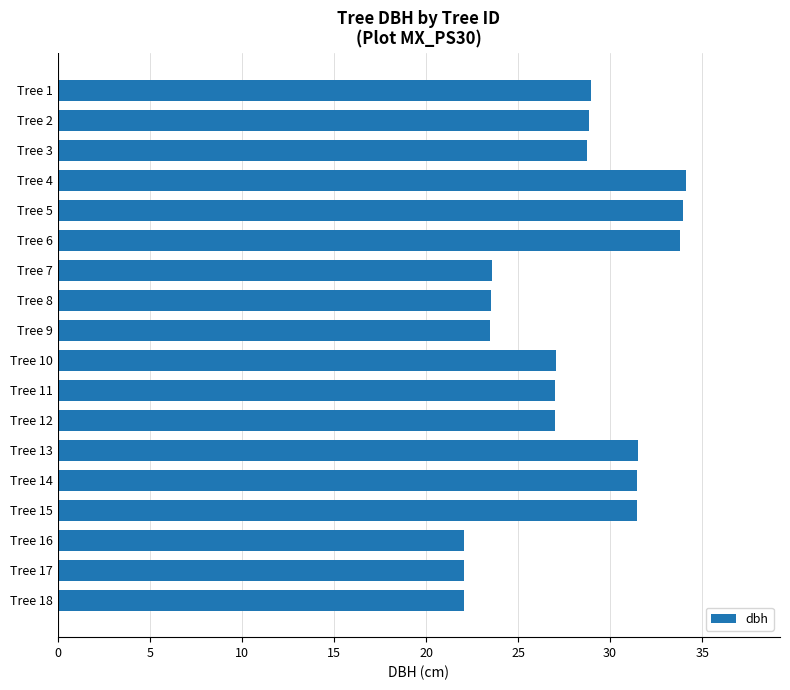

What is the value of the 12th bar from the top?

27.0